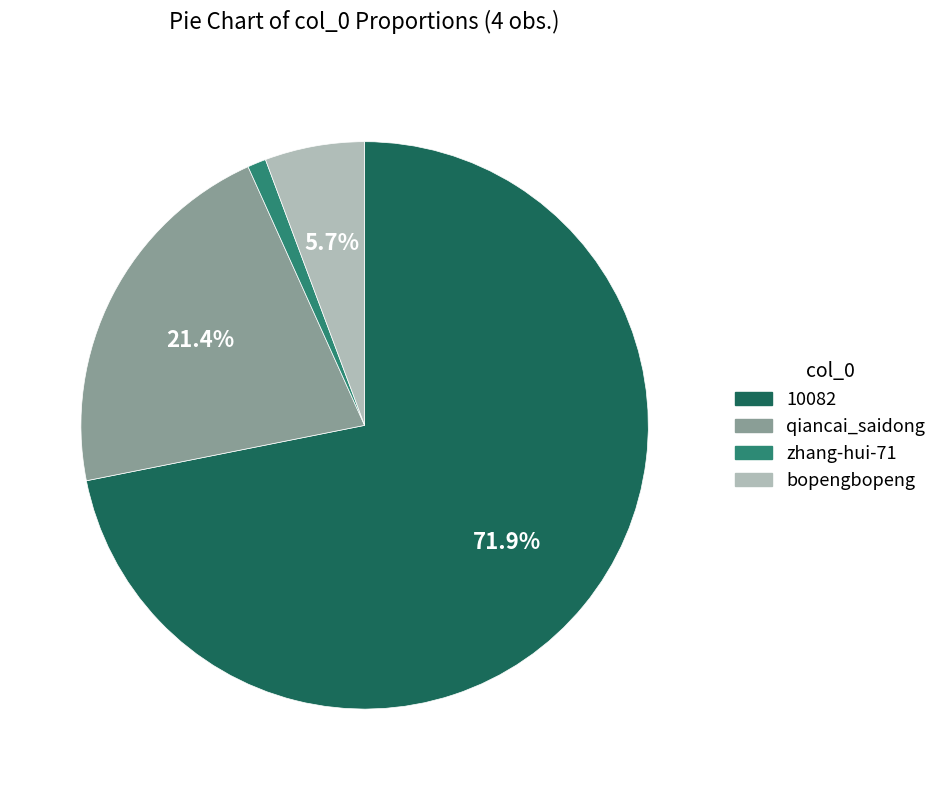

How many slices are in this pie chart?

4